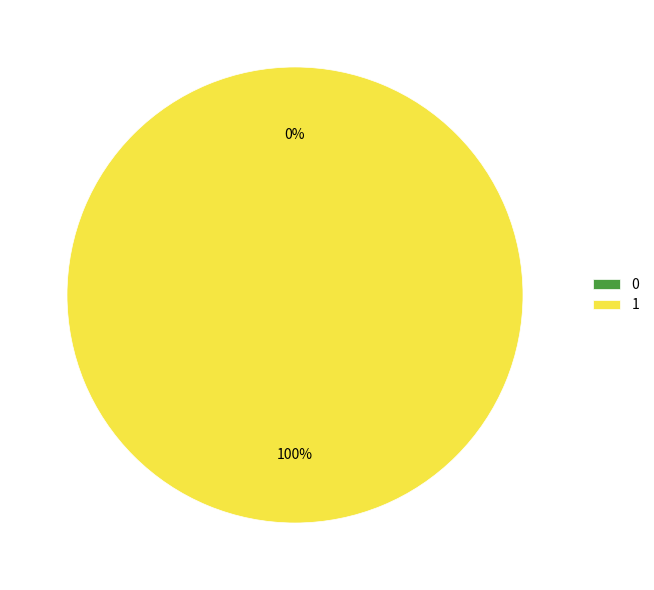

How many segments does this pie chart have?

2